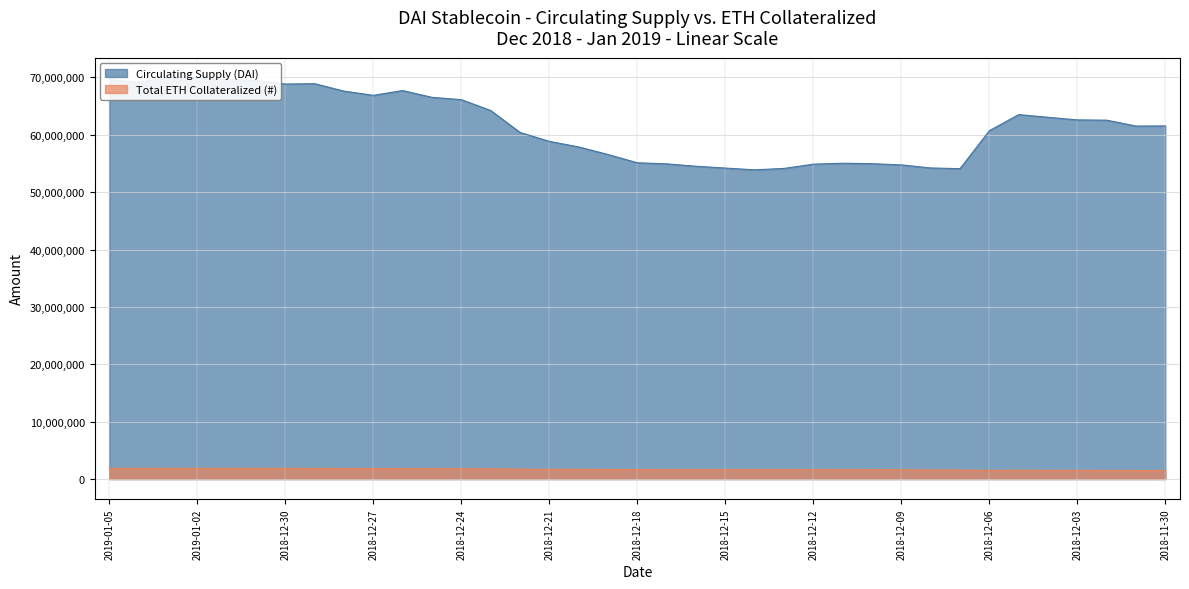

What is the lowest value of the Circulating Supply series?

53895901